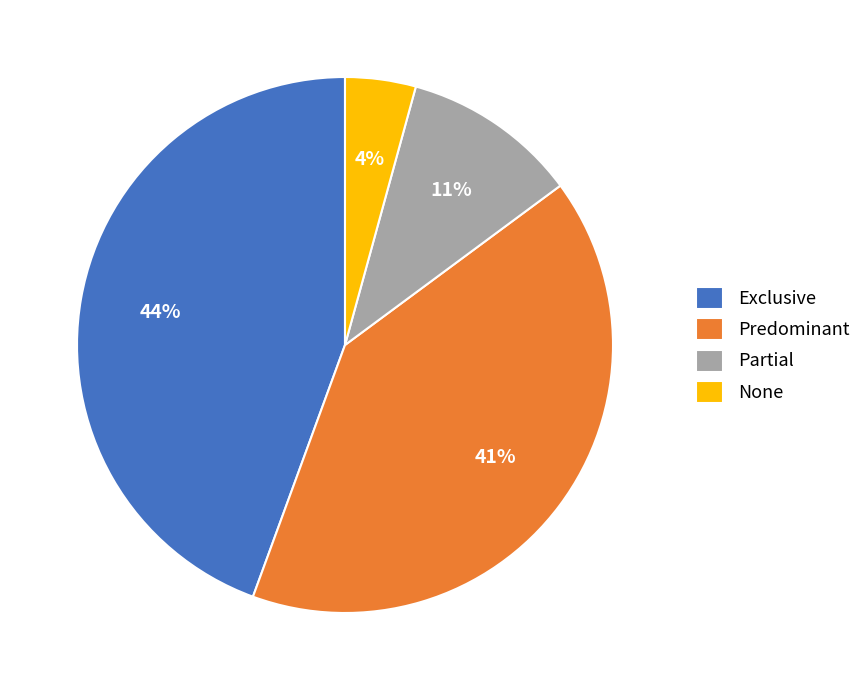

How many slices are in this pie chart?

4